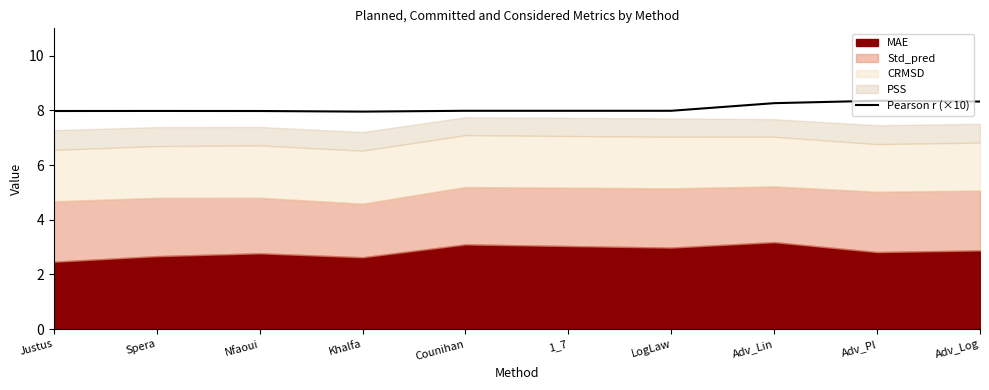

The value at Khalfa is 8.0. True or false?

True